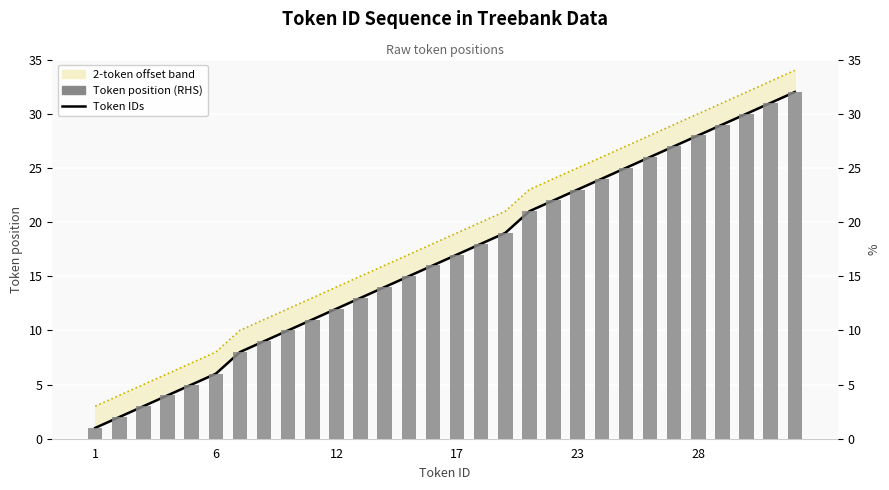

At which label does Token position (RHS) reach its minimum?

1